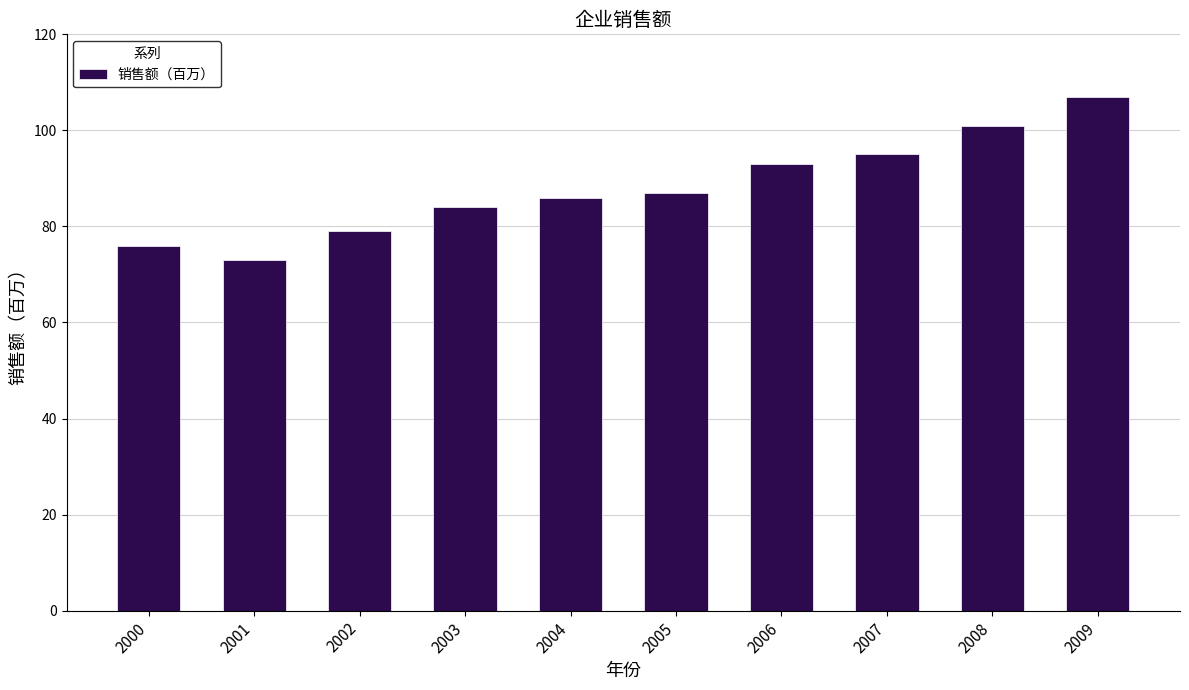

Approximately how many times larger is the value at 2004 compared to 2009?

0.8